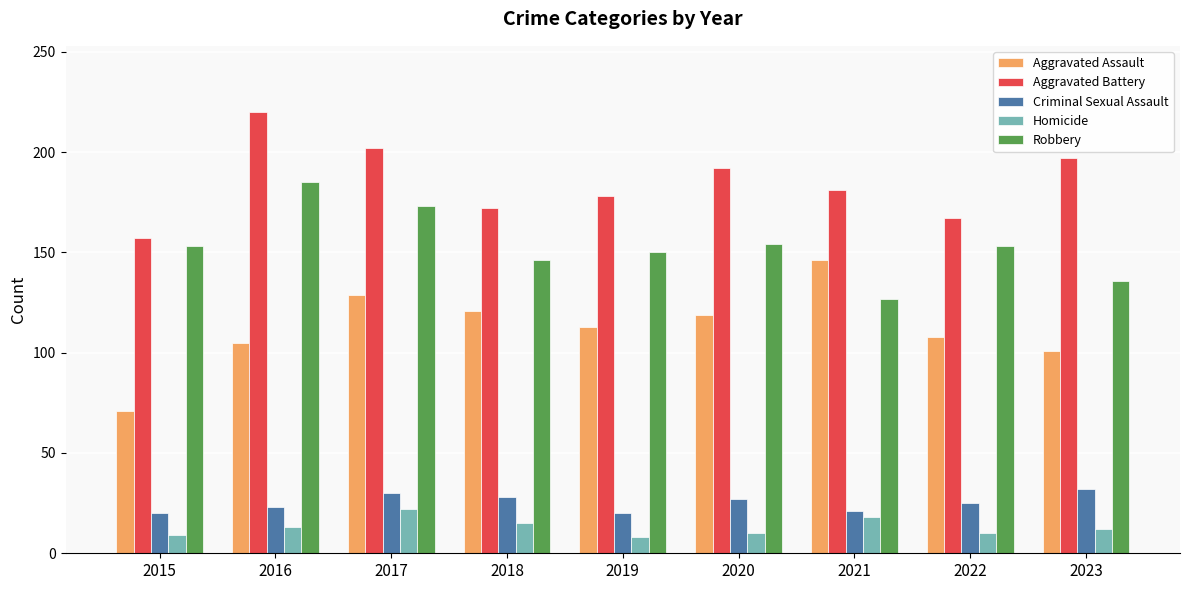

Which category has the highest value in the Aggravated Battery series?

2016